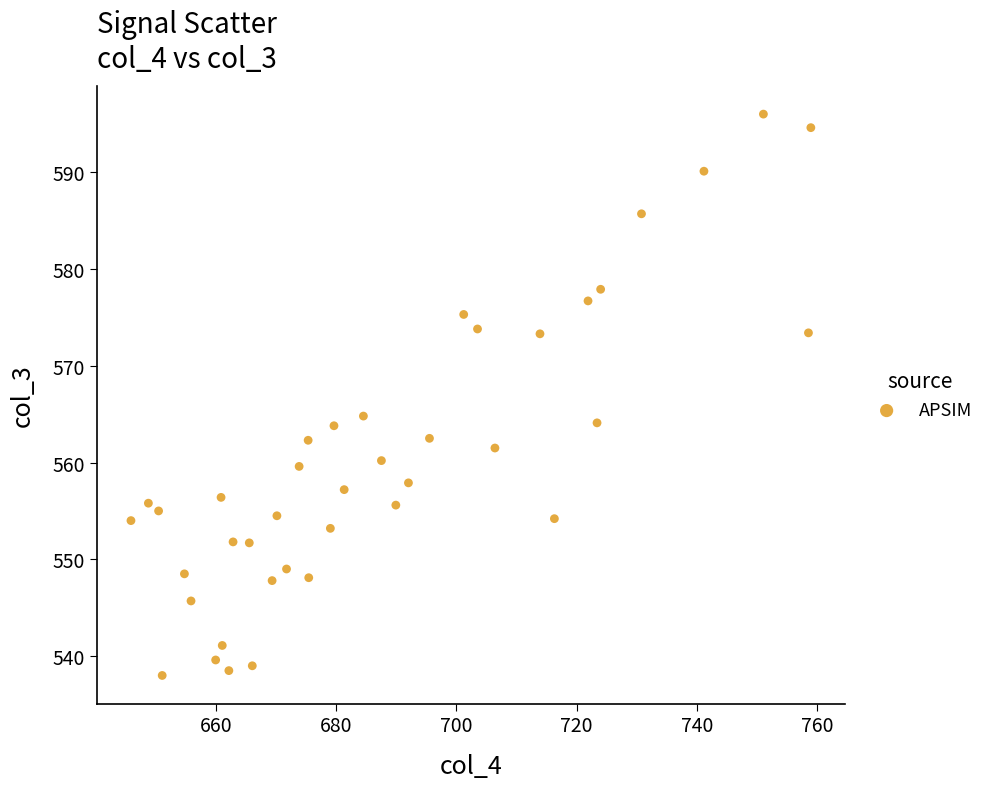

What is the range of Y values (max minus min)?

58.0